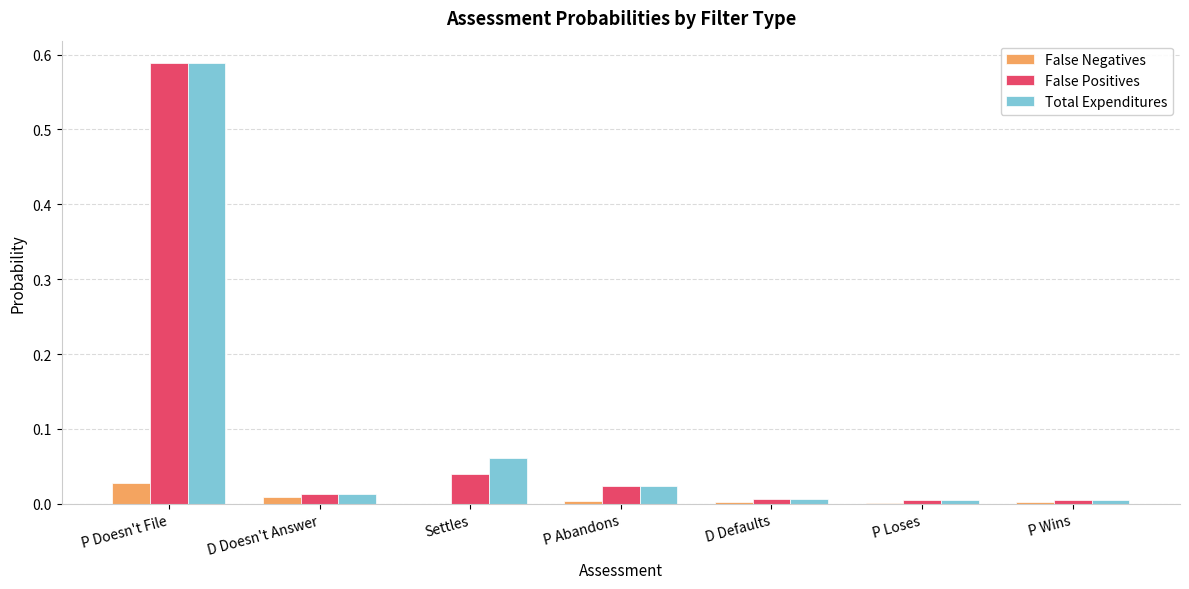

At which category is the sum across all series the highest?

P Doesn't File